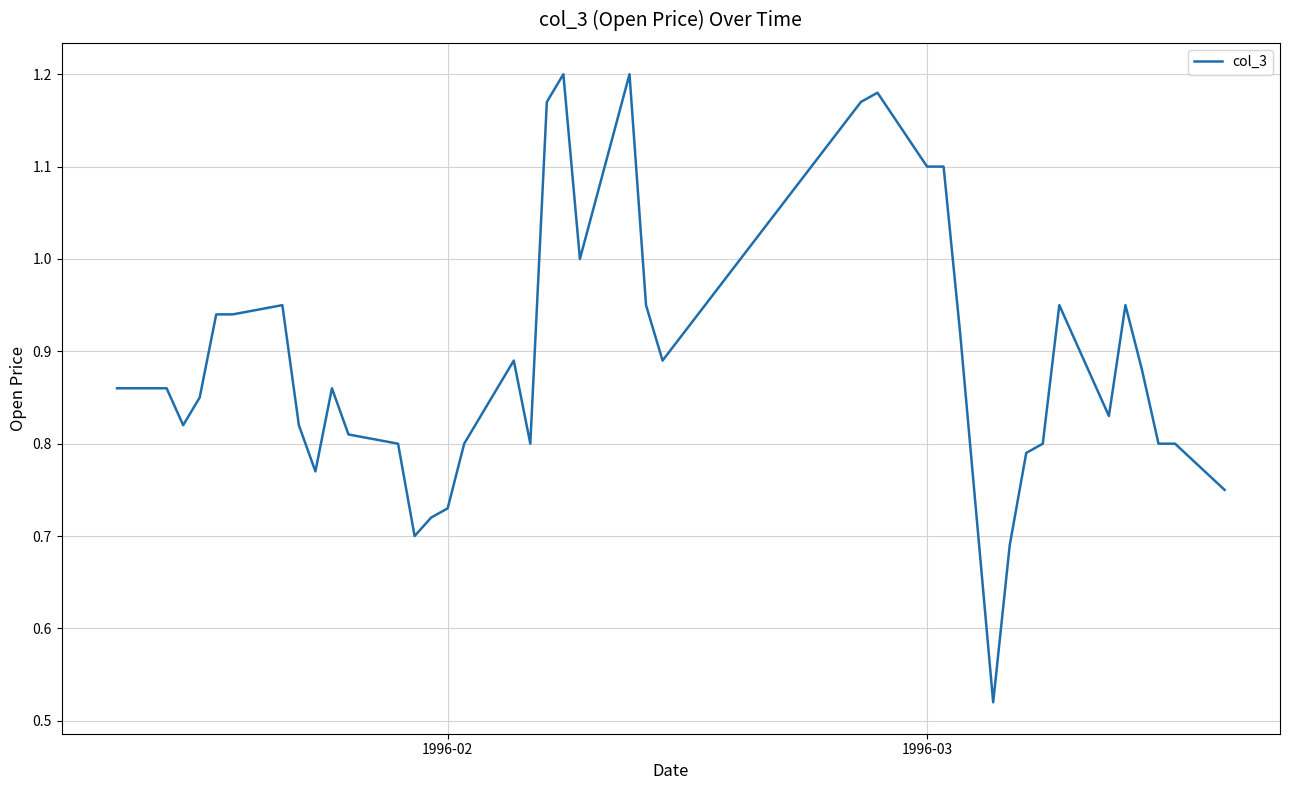

Is it true that the value at 1996-03 is 1.1?

True